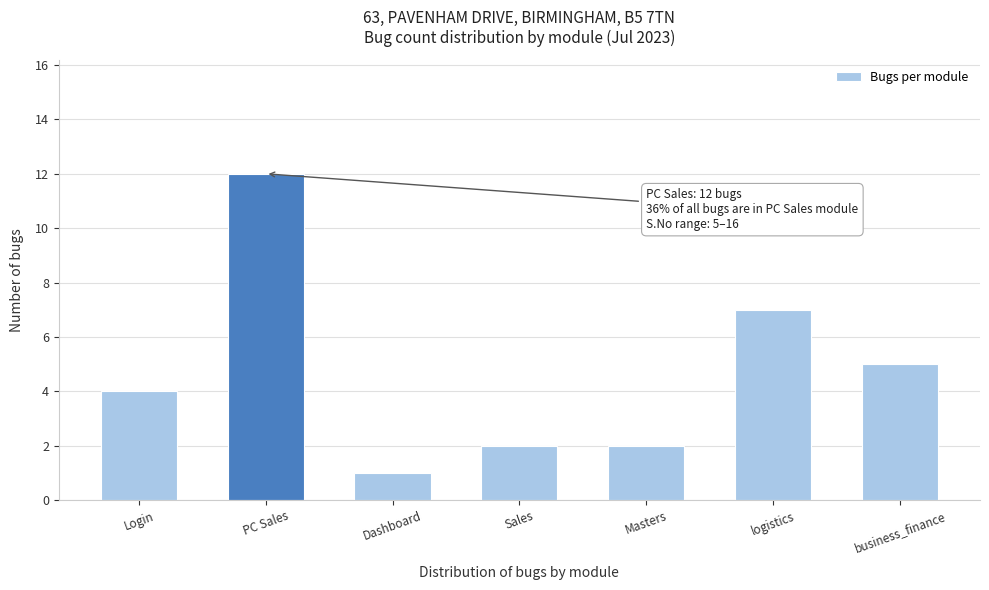

Reading right to left, extract all data points from this chart.

business_finance=5	logistics=7	Masters=2	Sales=2	Dashboard=1	PC Sales=12	Login=4